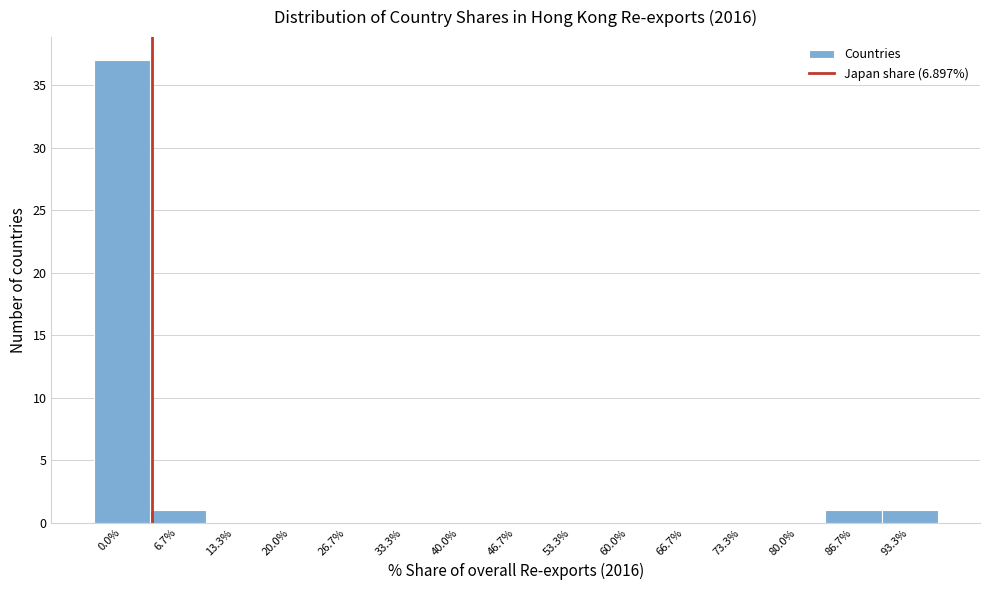

Reading right to left, transcribe all the data shown in this chart.

93.3%=1	86.7%=1	80.0%=0	73.3%=0	66.7%=0	60.0%=0	53.3%=0	46.7%=0	40.0%=0	33.3%=0	26.7%=0	20.0%=0	13.3%=0	6.7%=1	0.0%=37